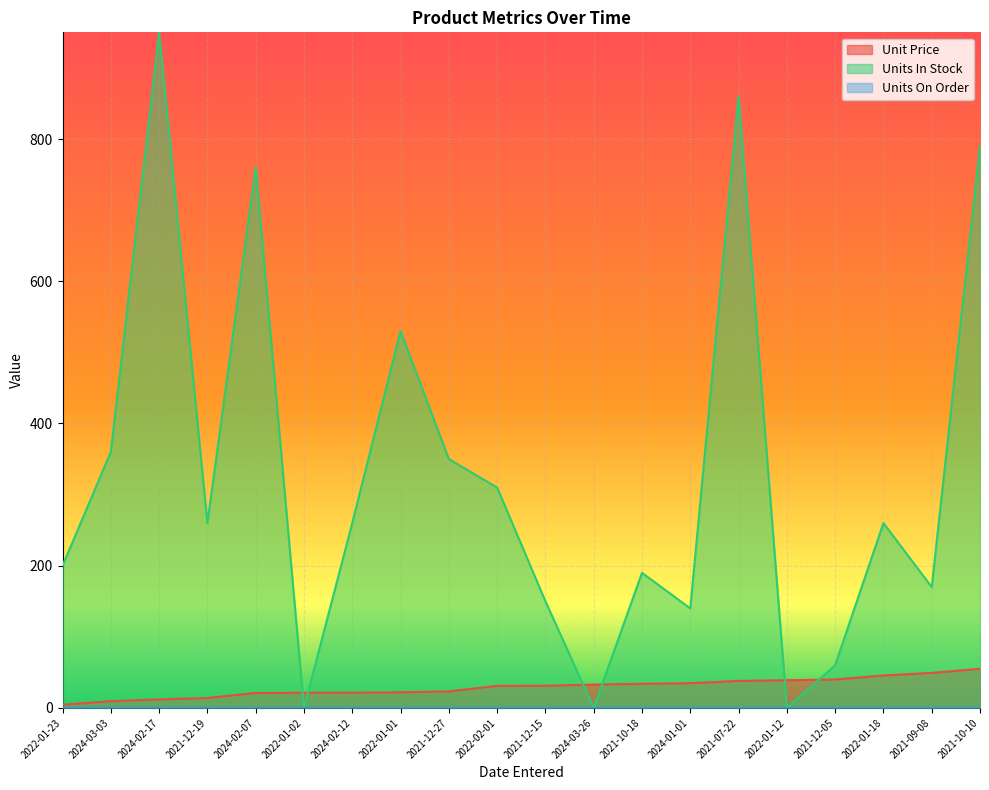

How many lines are shown in the chart?

3